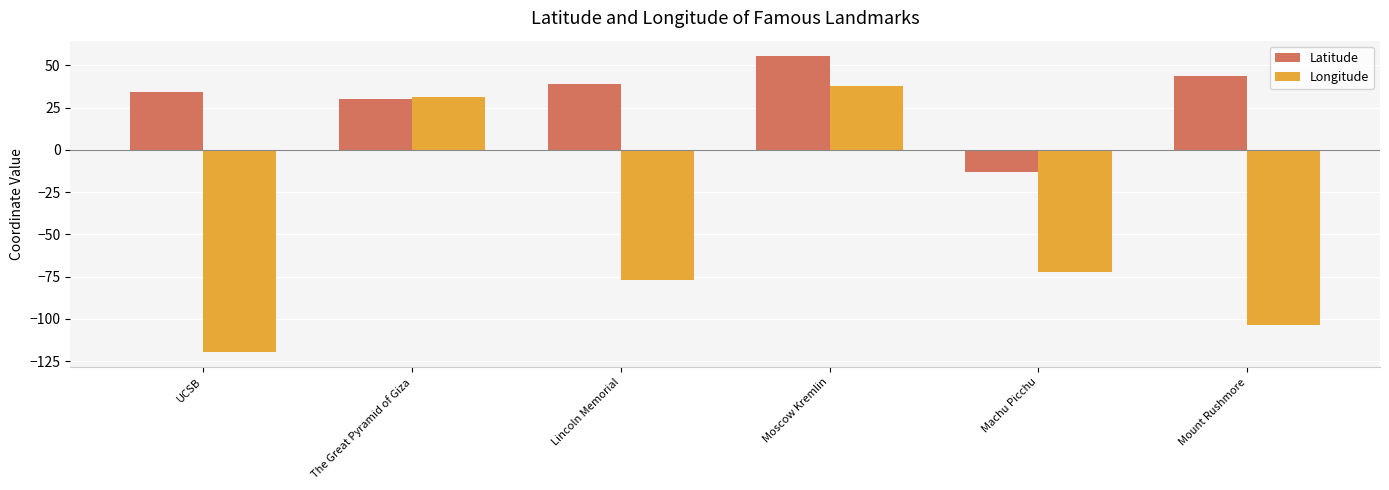

What is the difference between the maximum and second lowest values in the Latitude series?

25.8